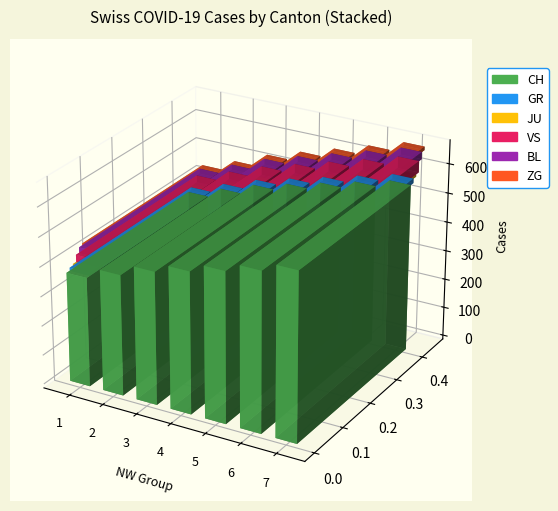

Count the VS values in the range 26 to 34.

7